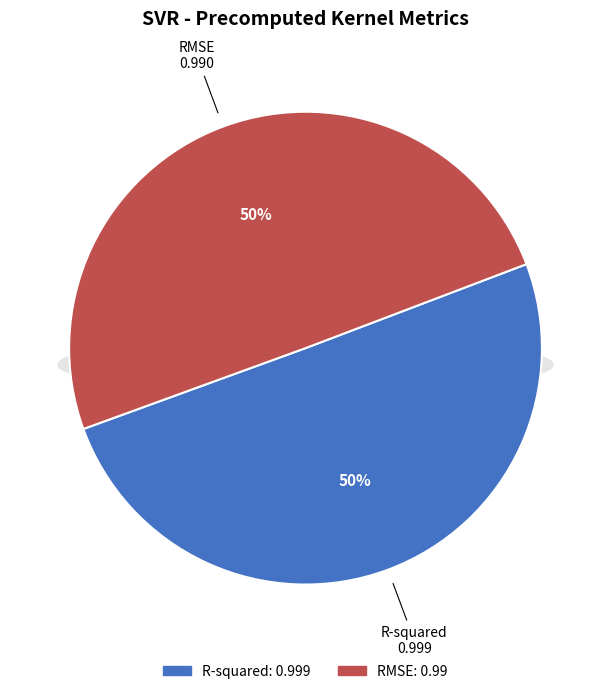

How many segments does this pie chart have?

2